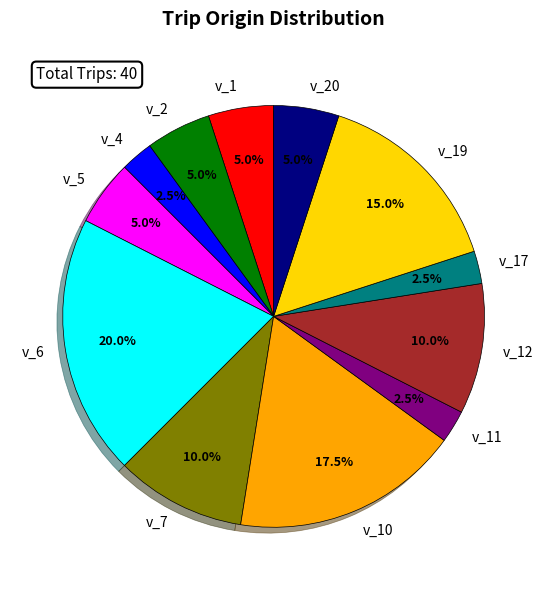

Between v_6 and v_19, which is larger?

v_6